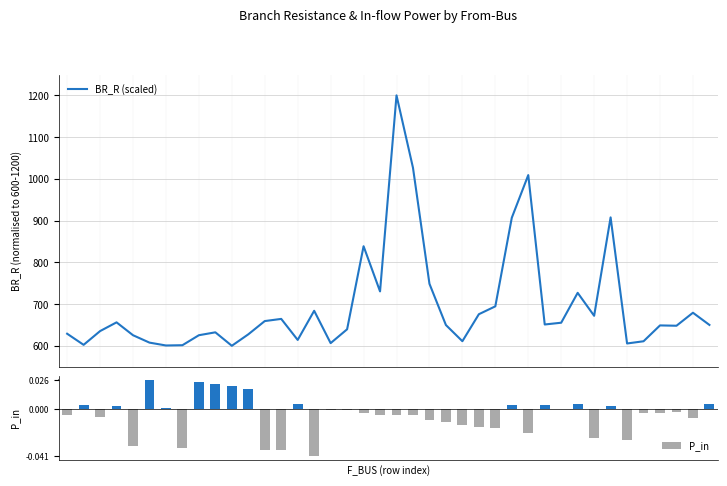

What is the maximum value for BR_R (scaled)?

1200.0